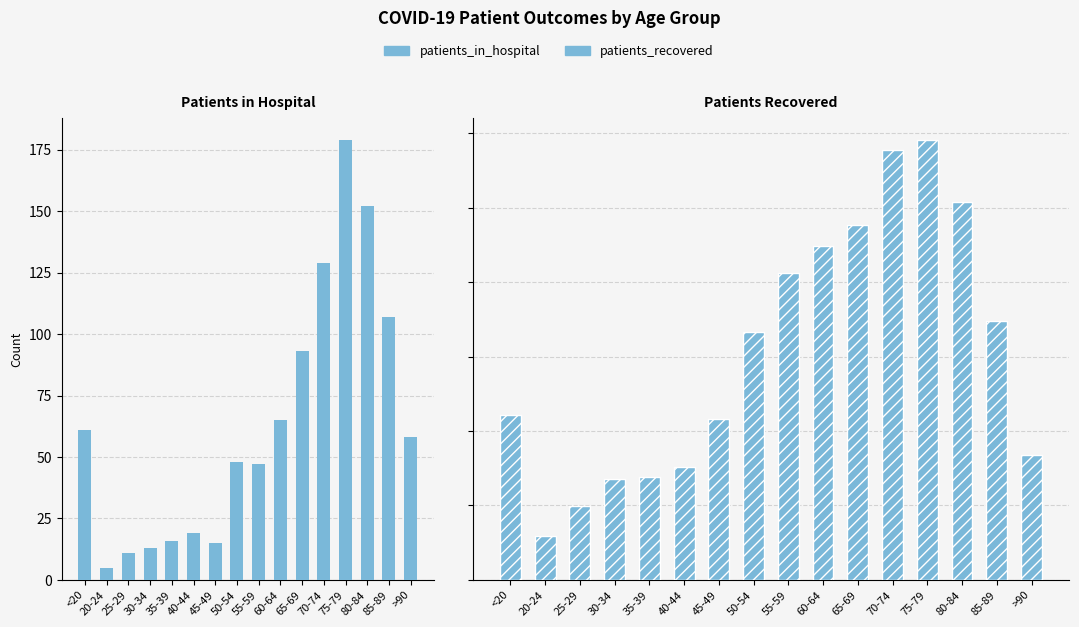

Which label corresponds to the smallest value in the chart?

20-24